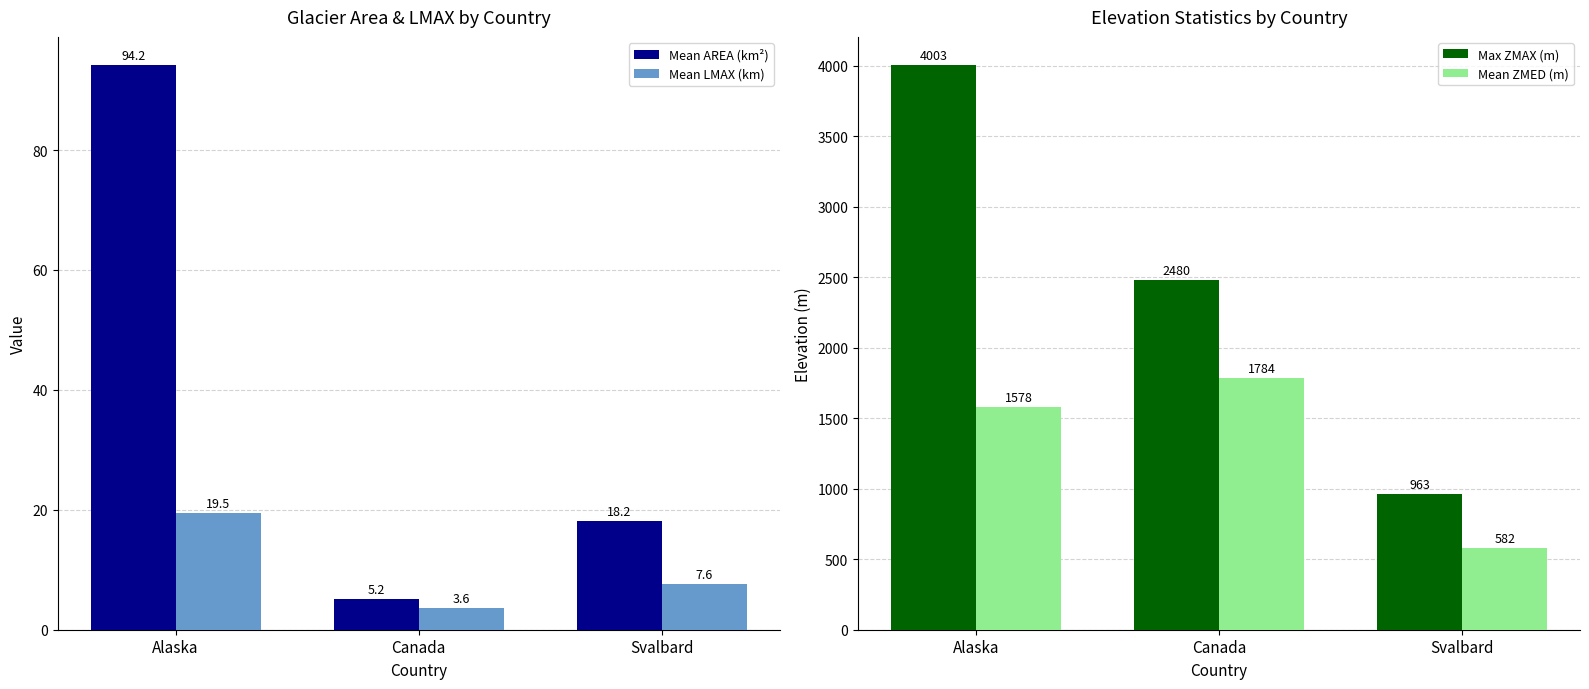

Is it true that Max ZMAX (m) equals 1326.5 at Canada?

False